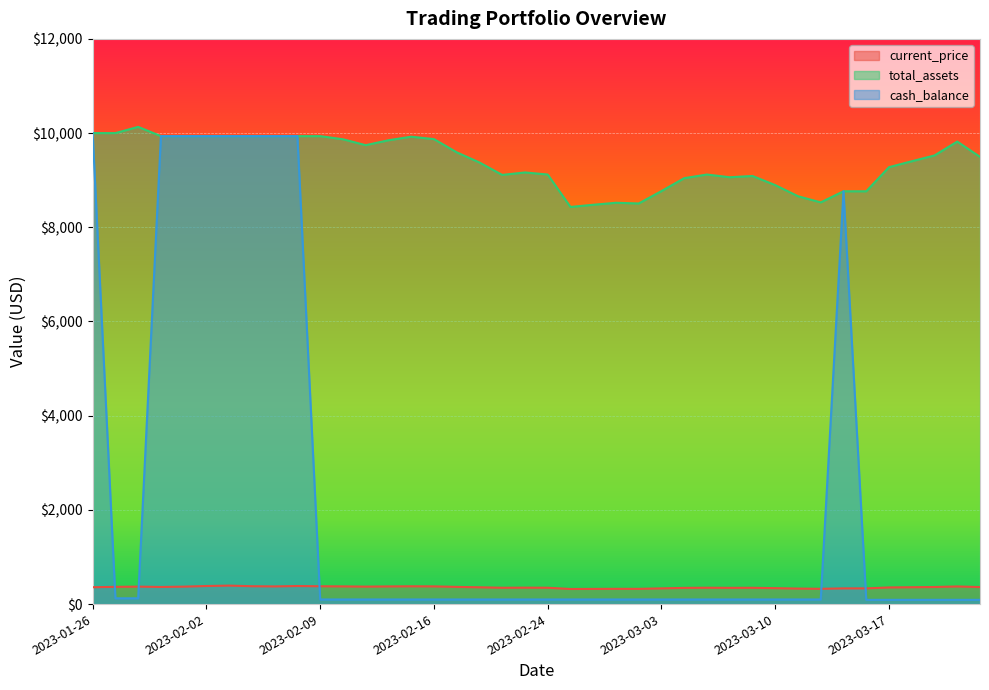

What is the difference between the total_assets values at 2023-02-17 and 2023-03-08?

529.4